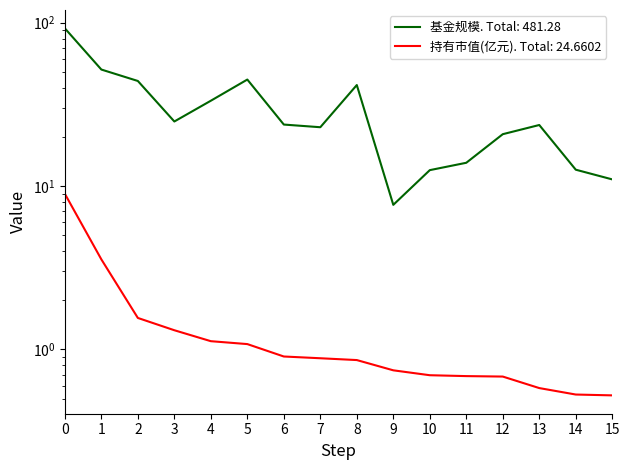

Reading left to right, transcribe all the data shown in this chart.

基金规模: 0=92.4	1=51.7	2=44.0	3=24.8	4=33.3	5=44.9	6=23.8	7=22.9	8=41.5	9=7.7	10=12.5	11=13.9	12=20.8	13=23.6	14=12.6	15=11.0
持有市值(亿元): 0=9.0	1=3.6	2=1.6	3=1.3	4=1.1	5=1.1	6=0.9	7=0.9	8=0.9	9=0.7	10=0.7	11=0.7	12=0.7	13=0.6	14=0.5	15=0.5